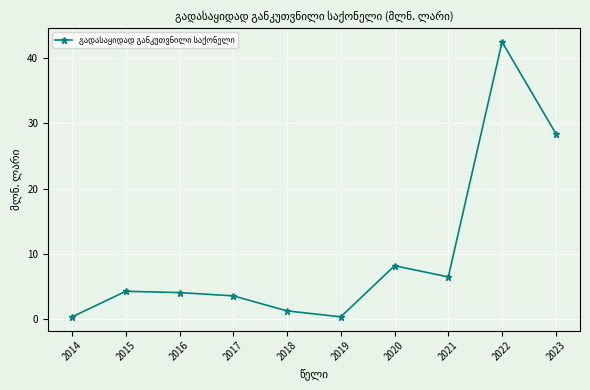

Where does the data first go above 4?

2015